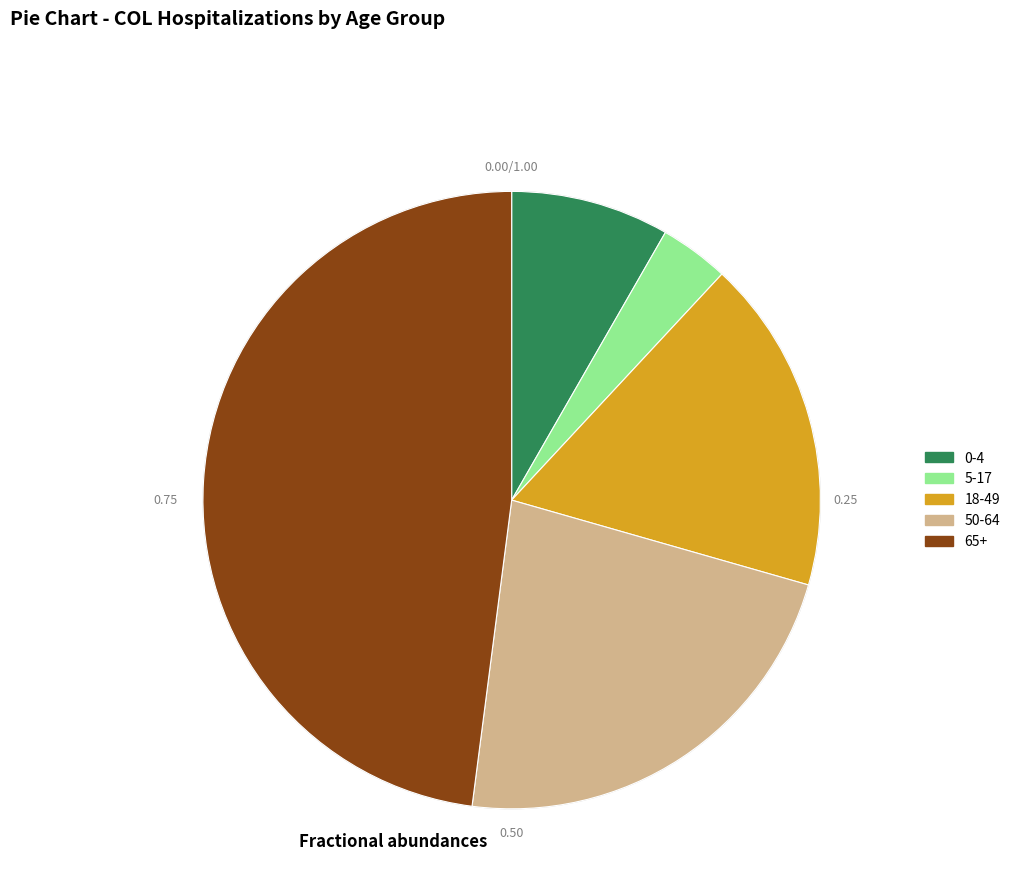

Between 0-4 and 5-17, which is larger?

0-4